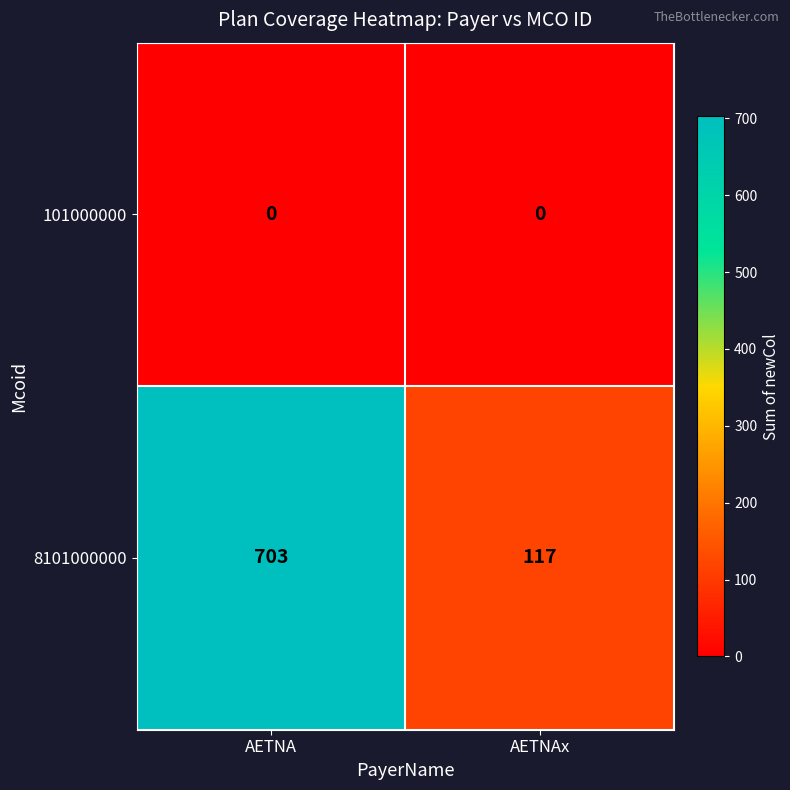

Rank the series by their maximum value, from lowest to highest.

101000000, 8101000000